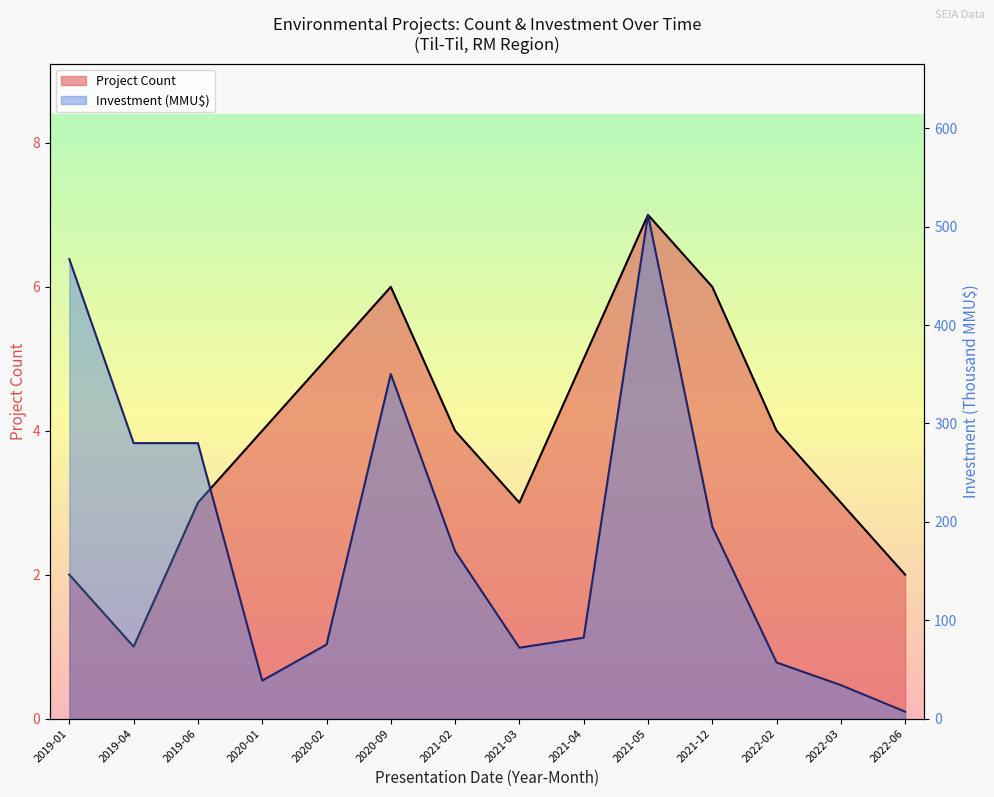

What is the label of the 6th point from the left?

2020-09